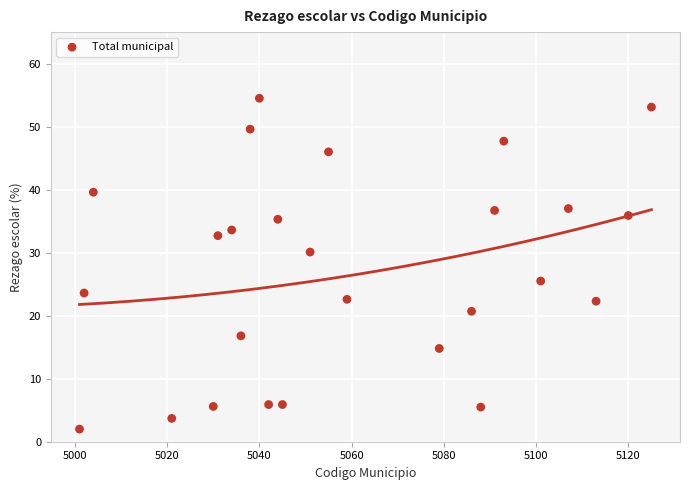

What is the range of Y values (max minus min)?

52.5